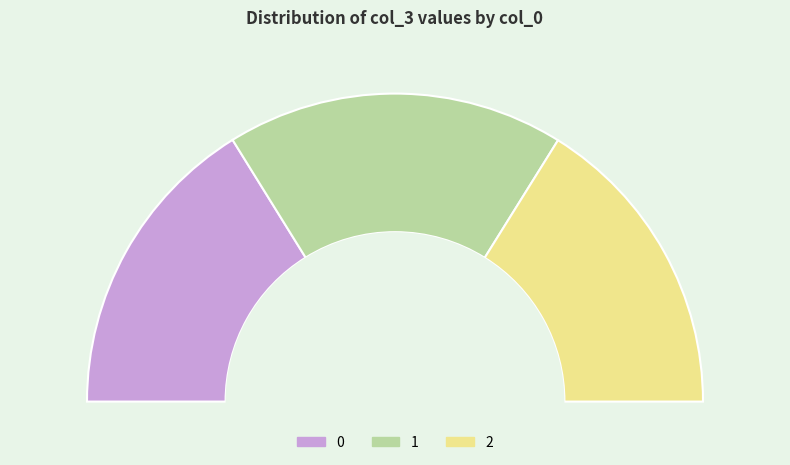

What percentage do 0 and 1 together represent?

67.8%